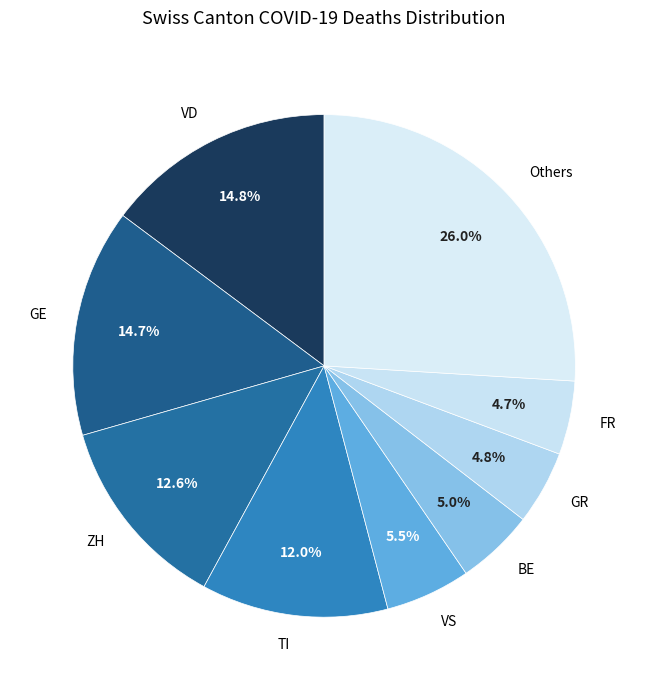

What is the largest slice in the pie chart?

Others